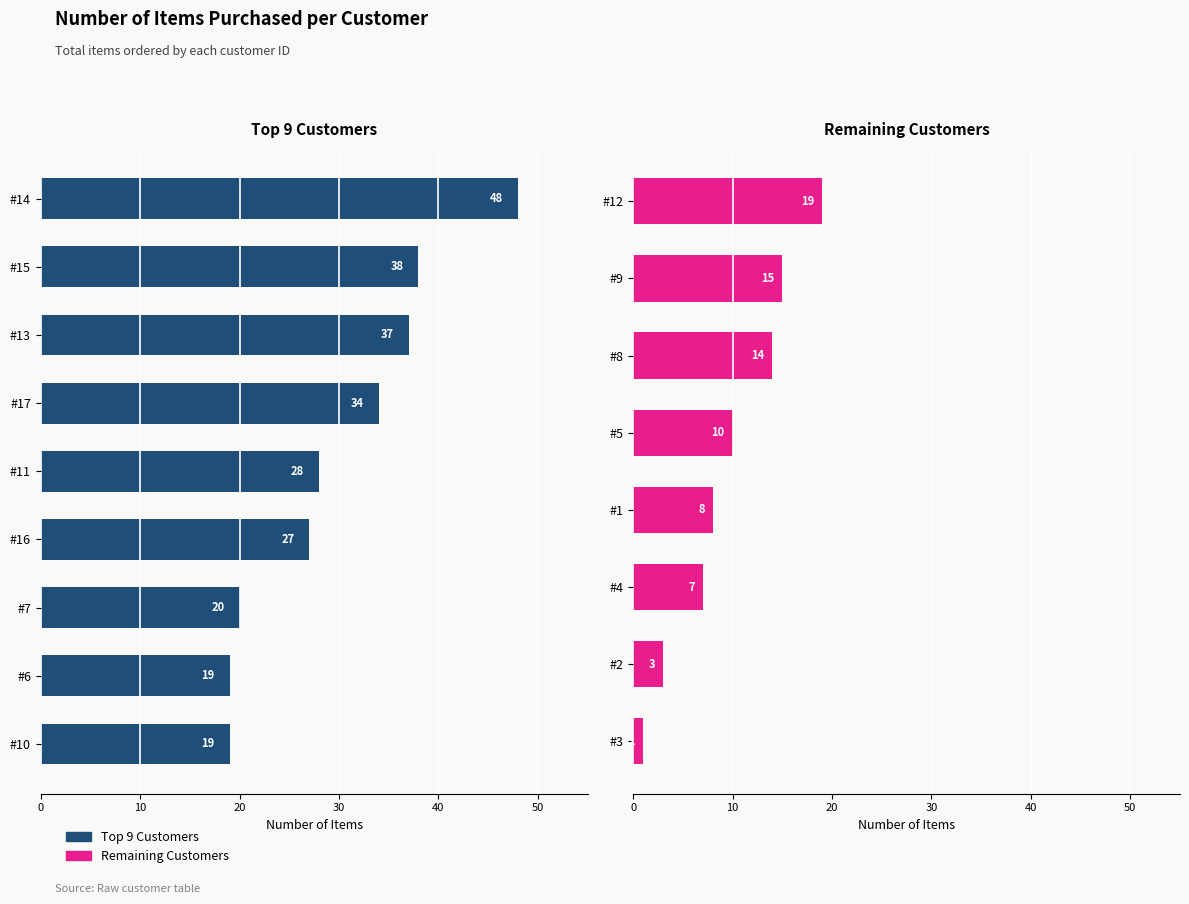

Count the number of categories in the chart.

17